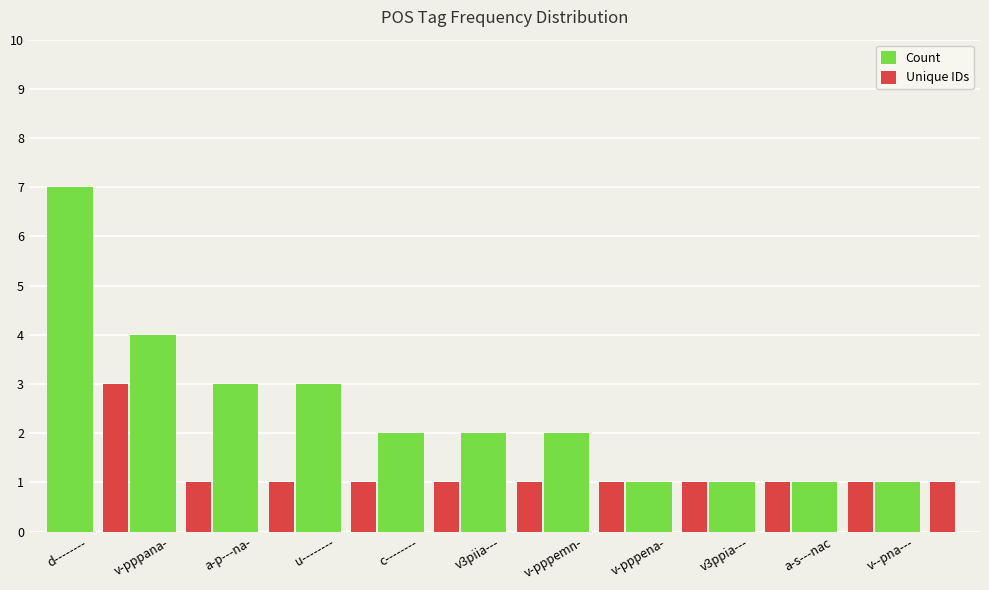

The Unique IDs series shows 0 at u--------. True or false?

False